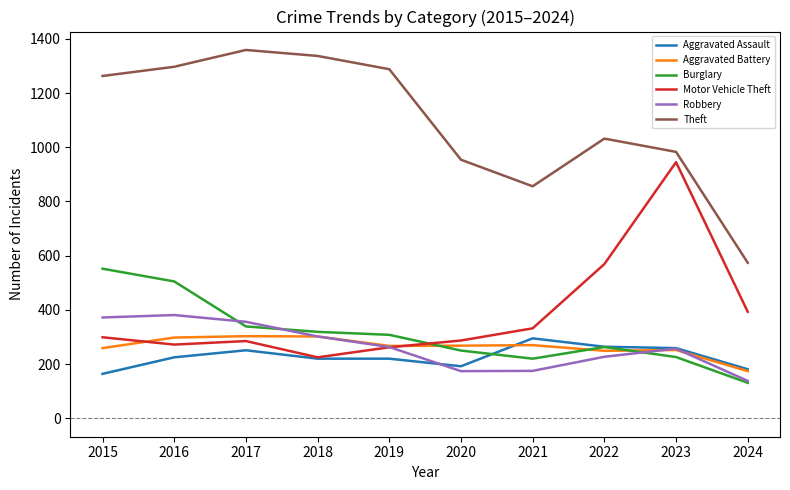

True or false: Theft and Aggravated Battery cross at least once.

False